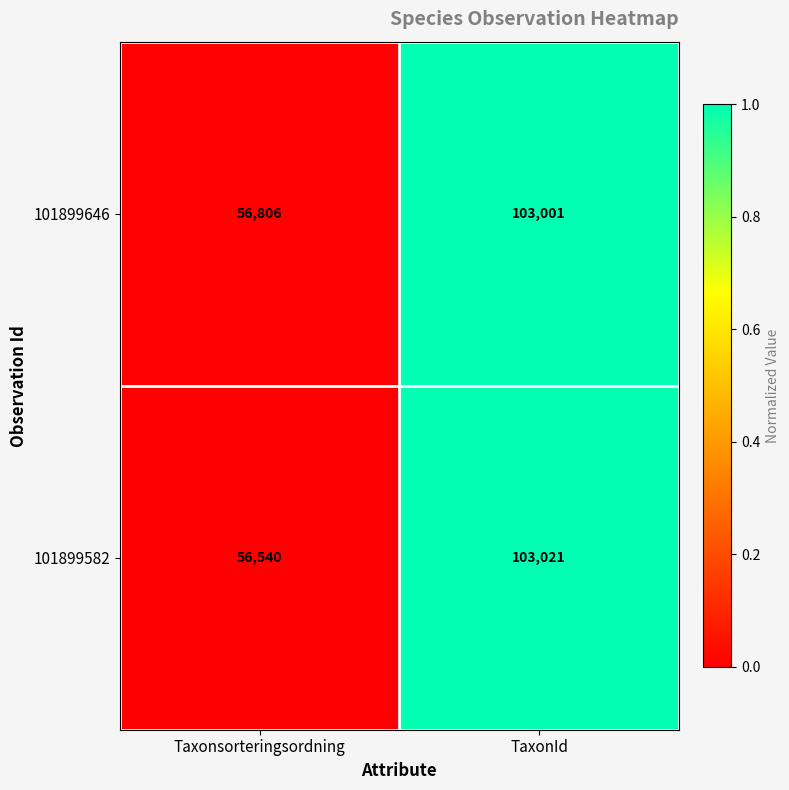

How many data points does each series have?

2